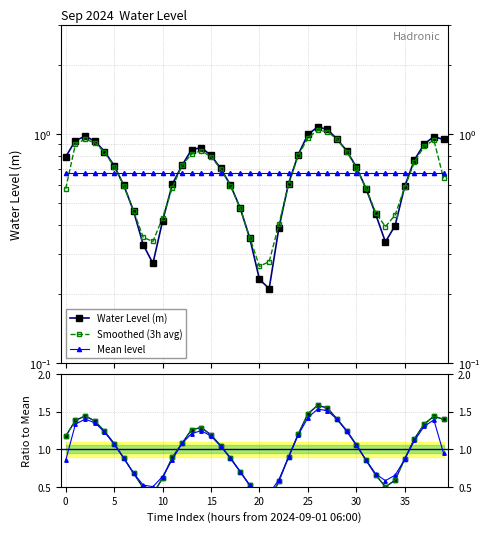

What is the difference between the second highest and second lowest values in the Water Level (m) series?

0.8